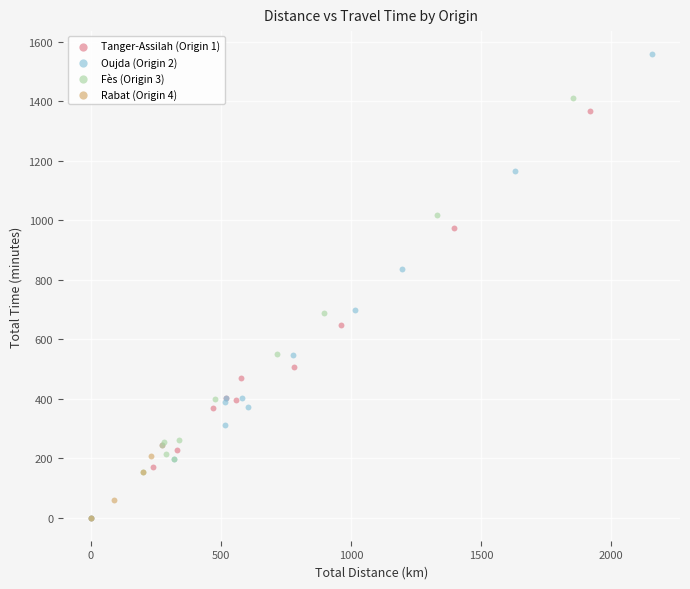

Which series contains the highest Y value?

Oujda (Origin 2)